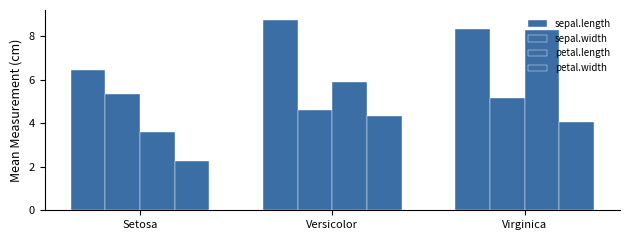

Rank the series by their maximum value, from highest to lowest.

sepal.length, petal.length, sepal.width, petal.width